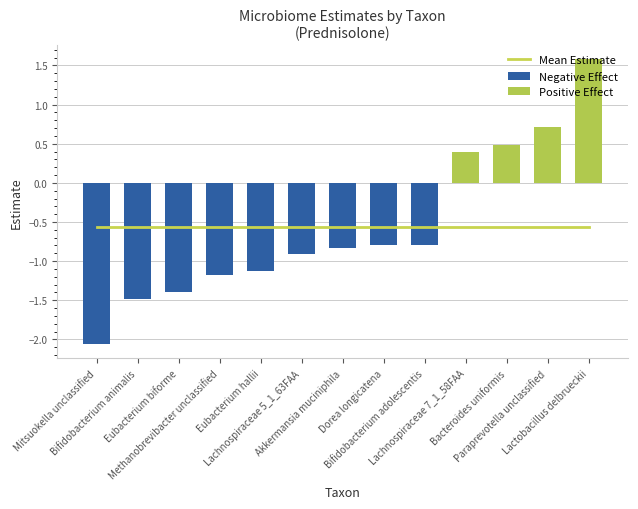

What is the difference between the maximum and minimum values in the Negative Effect series?

1.3